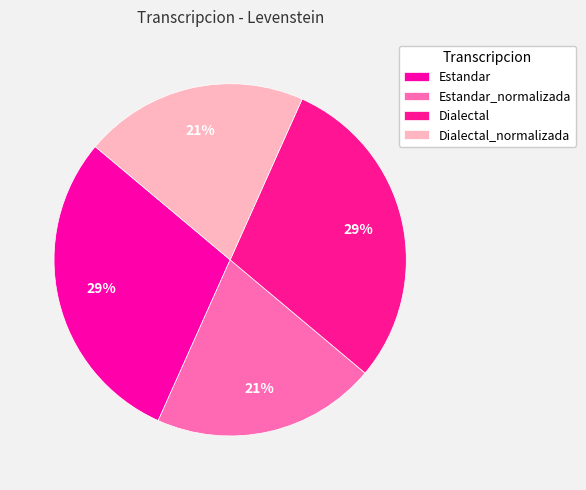

Count the number of slices in the pie.

4